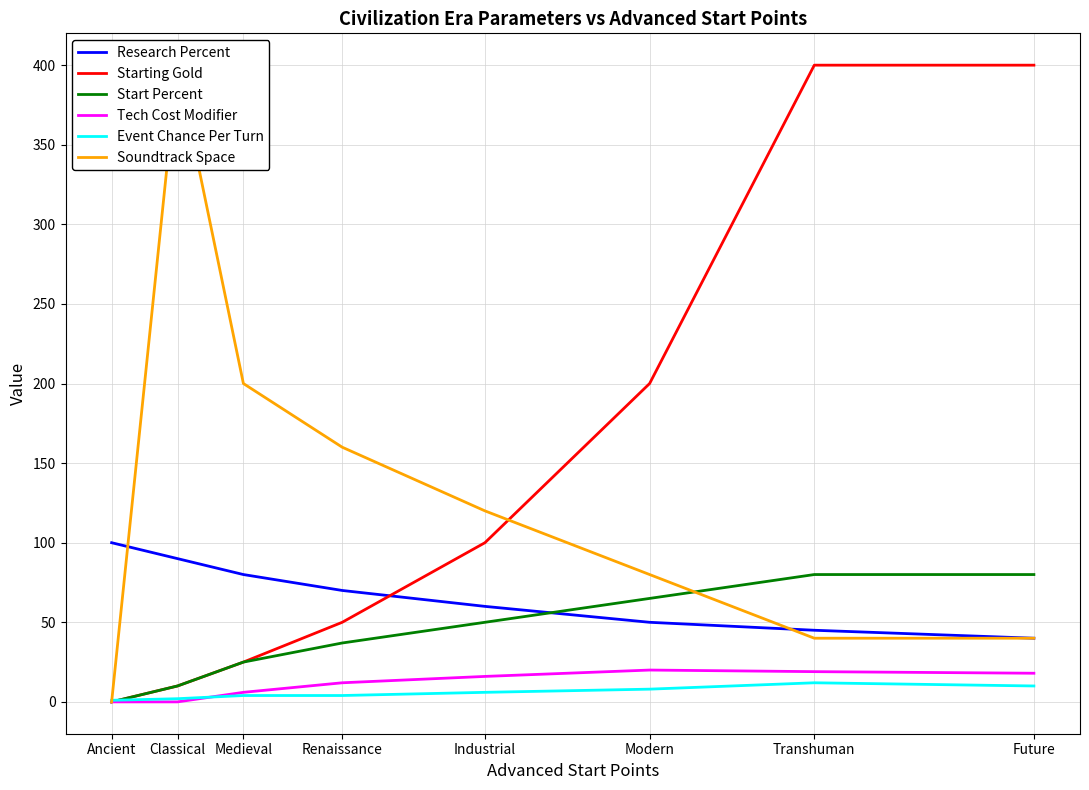

Reading left to right, what are all the values shown in this chart?

Research Percent: Ancient=100	Classical=90	Medieval=80	Renaissance=70	Industrial=60	Modern=50	Transhuman=45	Future=40
Starting Gold: Ancient=0	Classical=10	Medieval=25	Renaissance=50	Industrial=100	Modern=200	Transhuman=400	Future=400
Start Percent: Ancient=0	Classical=10	Medieval=25	Renaissance=37	Industrial=50	Modern=65	Transhuman=80	Future=80
Tech Cost Modifier: Ancient=0	Classical=0	Medieval=6	Renaissance=12	Industrial=16	Modern=20	Transhuman=19	Future=18
Event Chance Per Turn: Ancient=1	Classical=2	Medieval=4	Renaissance=4	Industrial=6	Modern=8	Transhuman=12	Future=10
Soundtrack Space: Ancient=0	Classical=400	Medieval=200	Renaissance=160	Industrial=120	Modern=80	Transhuman=40	Future=40